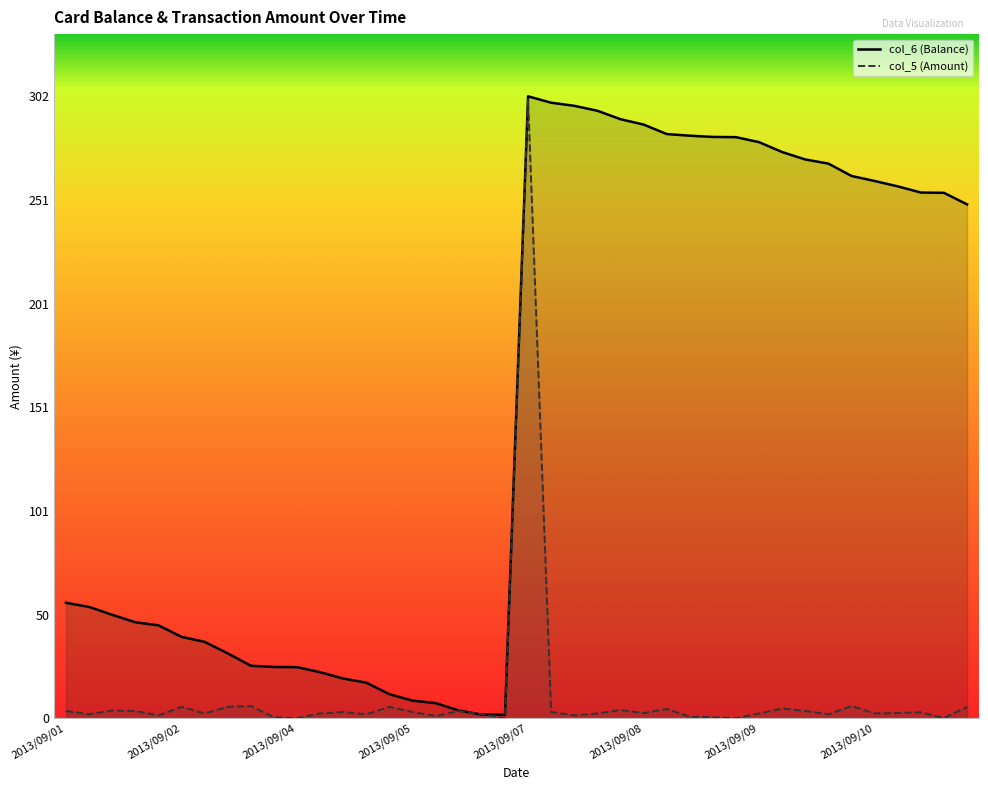

What is the smallest value displayed?

0.1